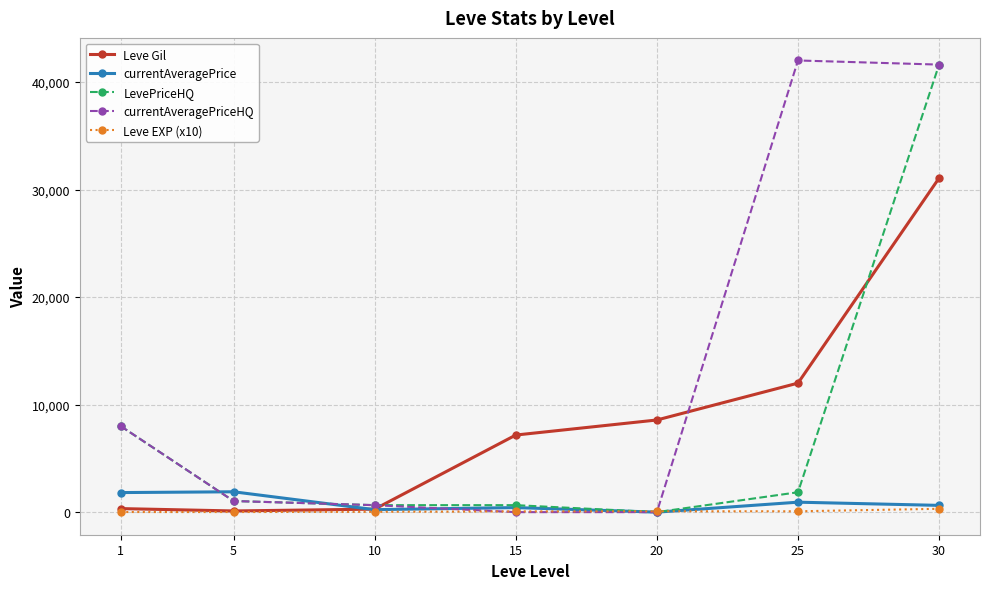

After their last crossing, which series has the higher values: LevePriceHQ or currentAveragePrice?

LevePriceHQ